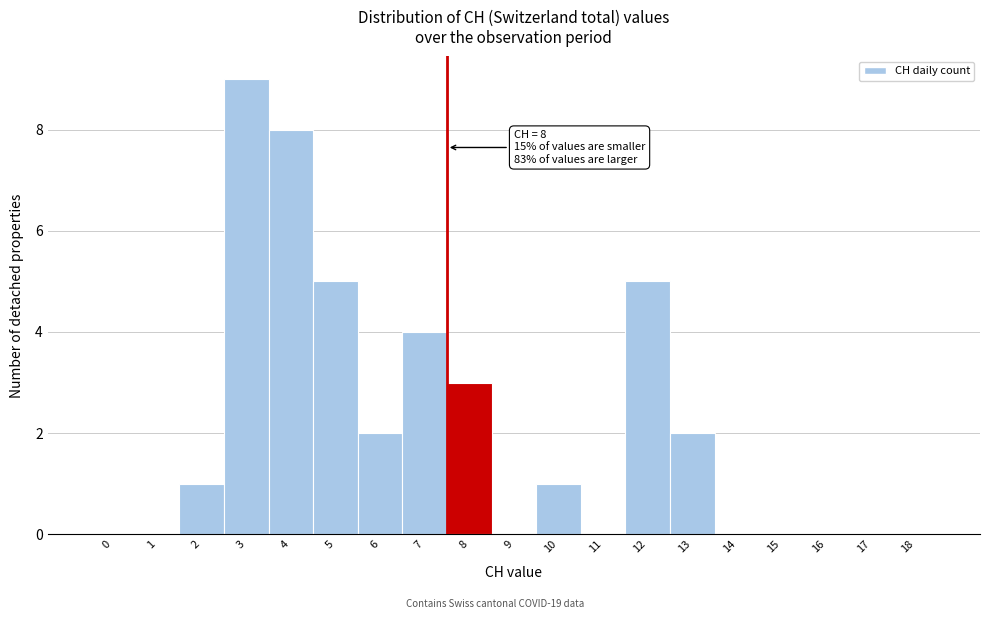

Reading left to right, list all the values displayed in this chart.

0=0	1=0	2=1	3=9	4=8	5=5	6=2	7=4	8=3	9=0	10=1	11=0	12=5	13=2	14=0	15=0	16=0	17=0	18=0